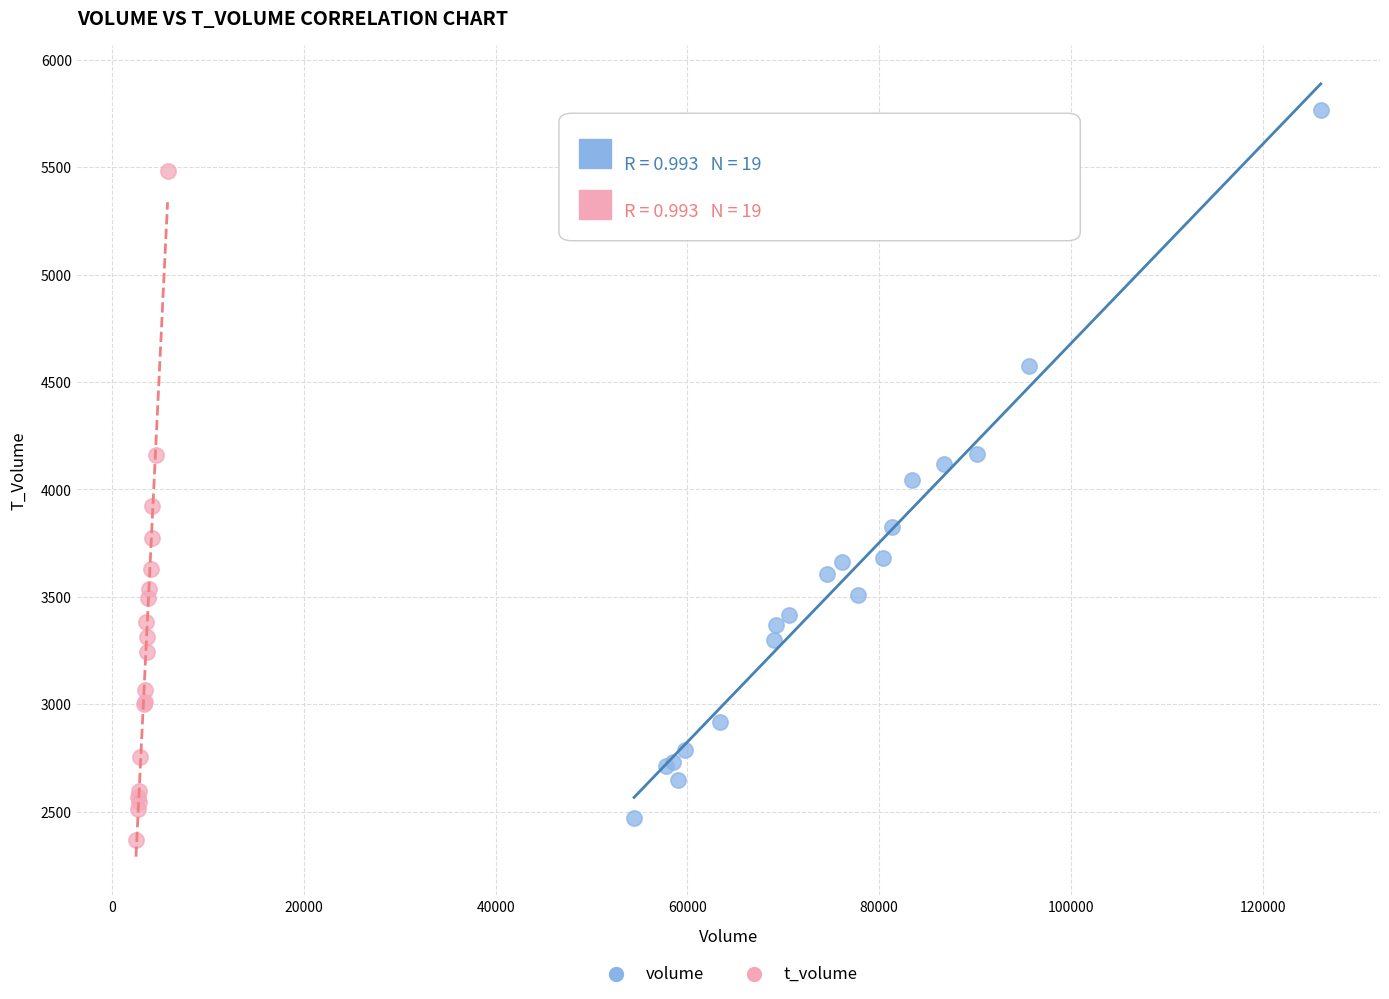

Which series has the widest spread of Y values?

volume